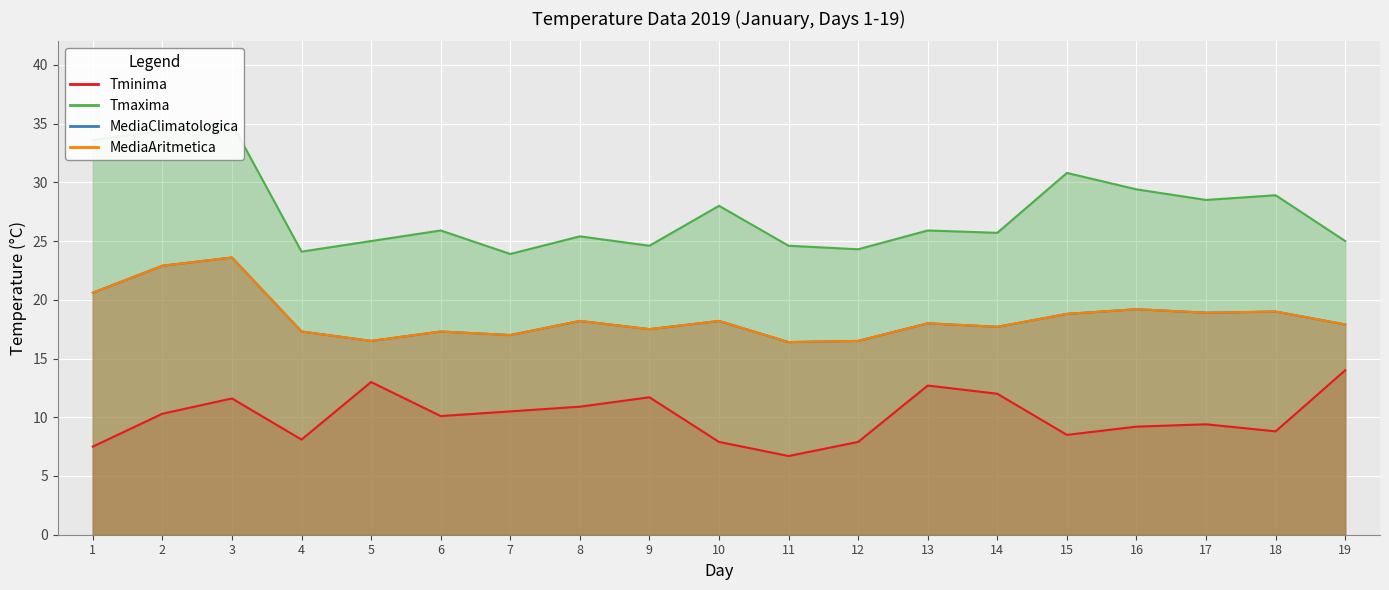

What is the sum of all Tminima values?

190.8